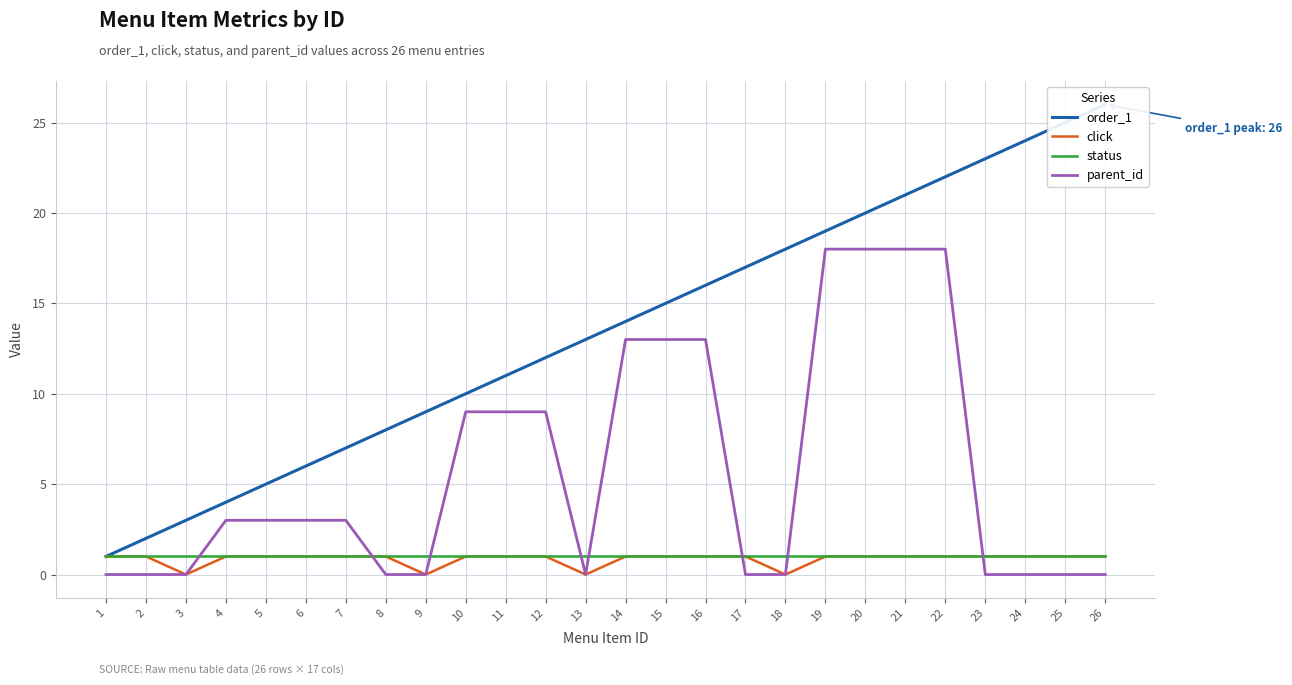

The value of order_1 at 7 is 12. True or false?

False